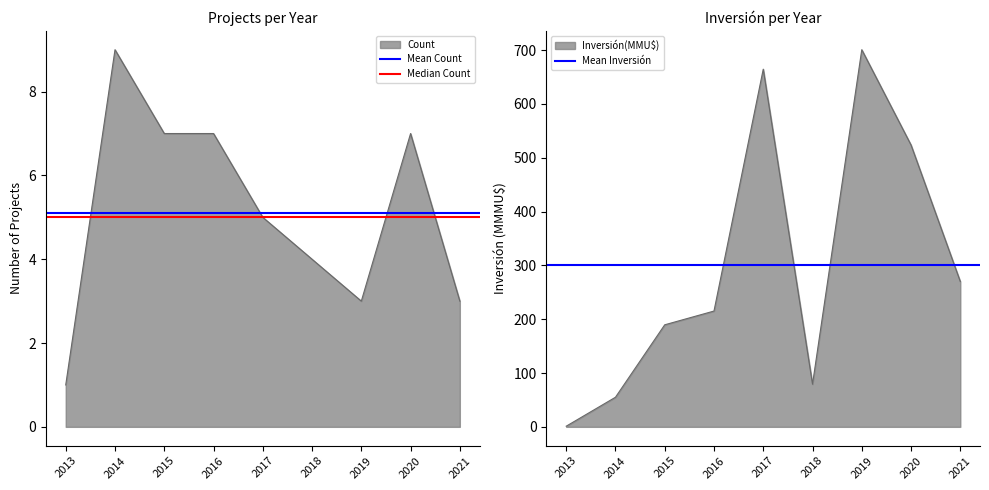

What is the sum of the Mean Count values at 2014 and 2013?

10.2